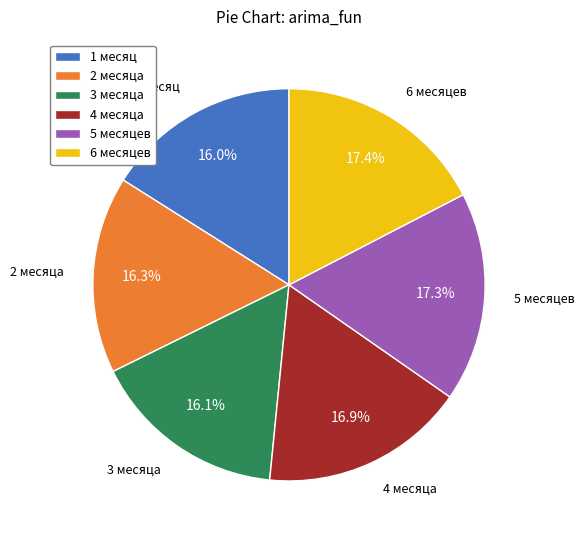

To the nearest percent, what is the combined percentage of 5 месяцев and 2 месяца?

34%